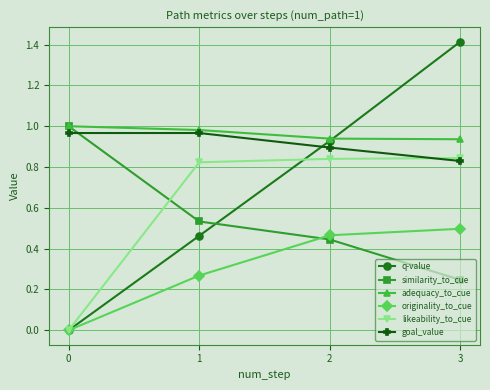

What is the difference between the maximum and minimum values in the adequacy_to_cue series?

0.1